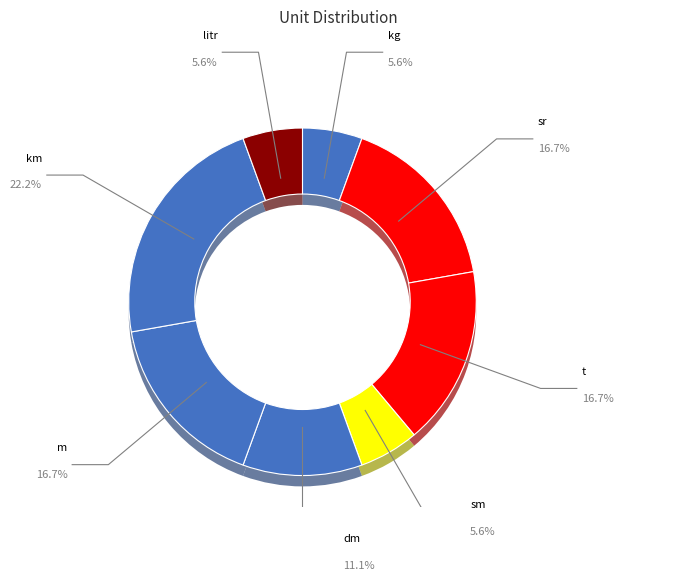

What is the change in value from kg to km?

+3